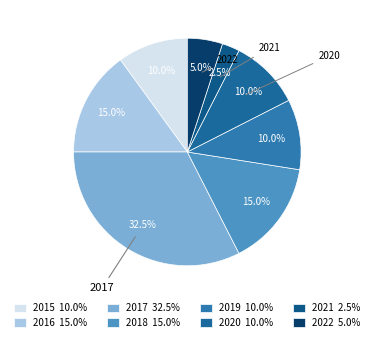

Is it true that 2016 is 5% of the pie?

False